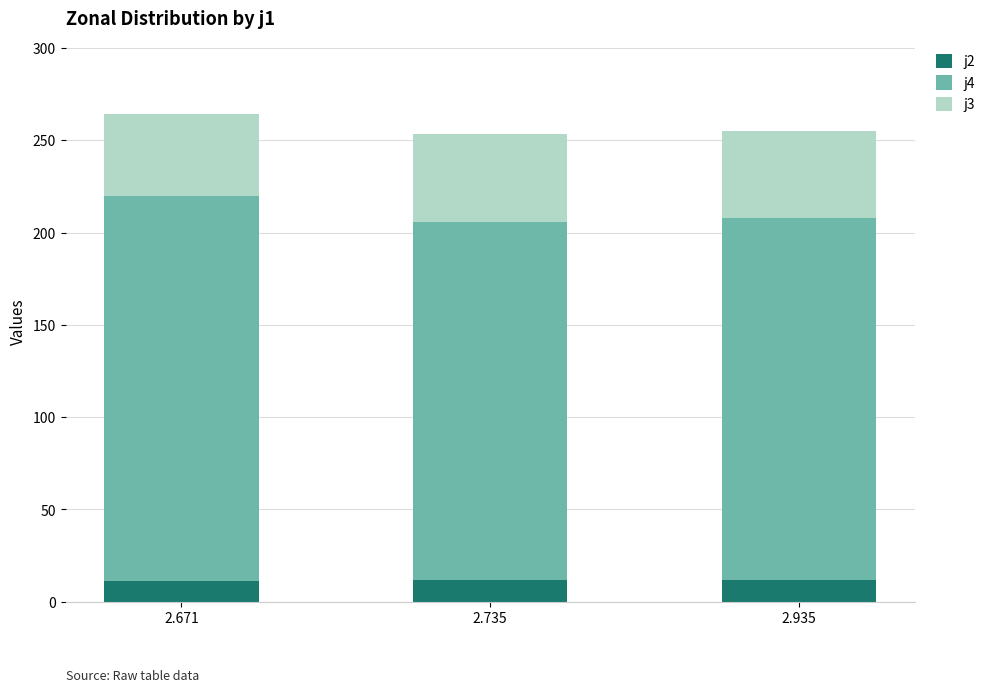

What is the lowest value of the j2 series?

11.4